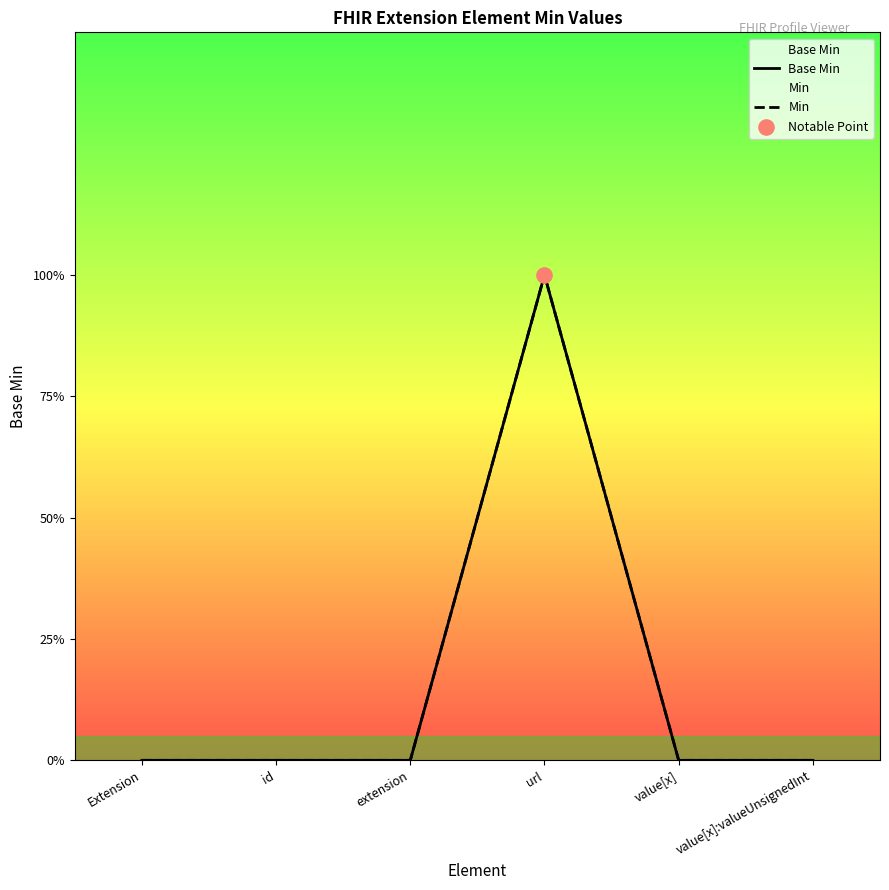

Which series has the largest Y range (max minus min)?

Base Min